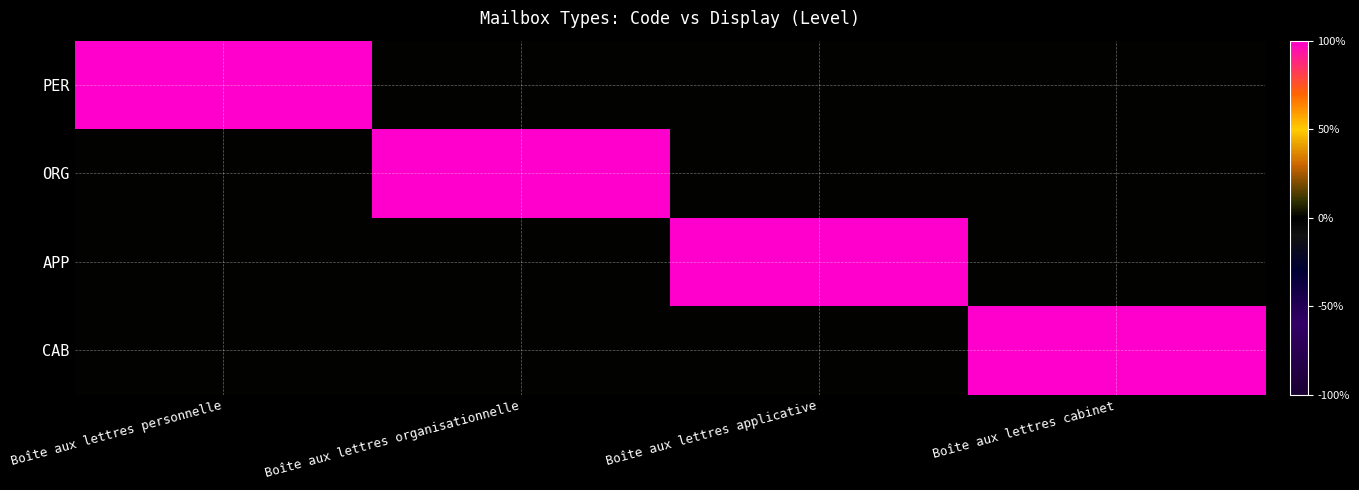

Rank the series by their maximum value, from lowest to highest.

PER, ORG, APP, CAB